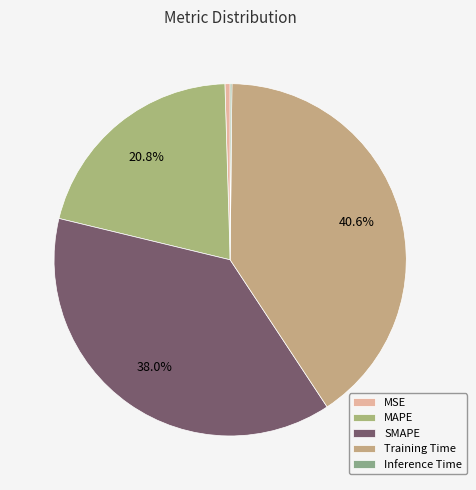

How many segments does this pie chart have?

5